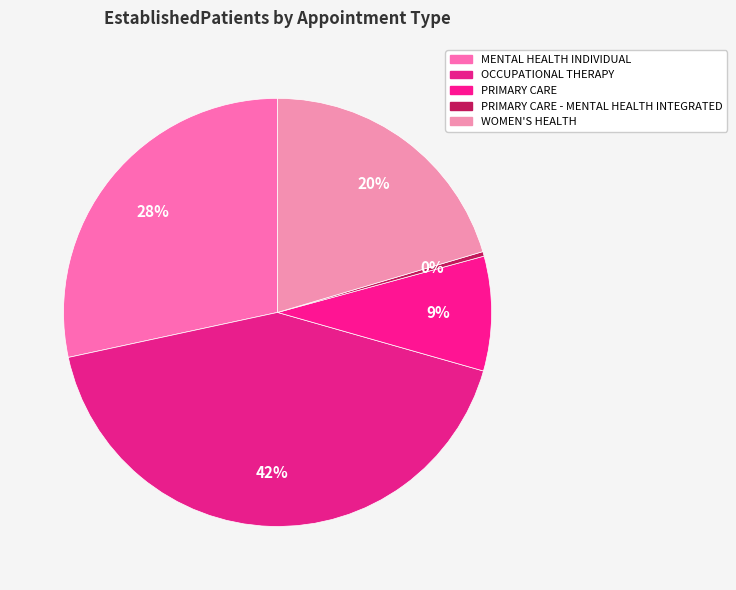

How many slices are in this pie chart?

5